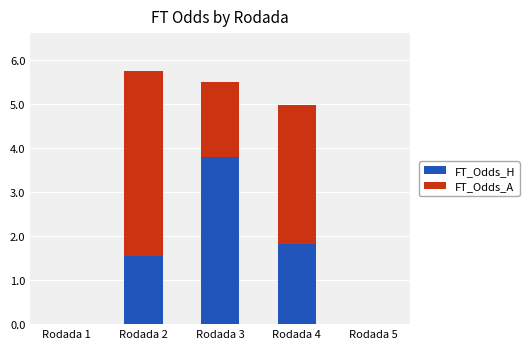

What is the sum of all FT_Odds_H values?

7.2